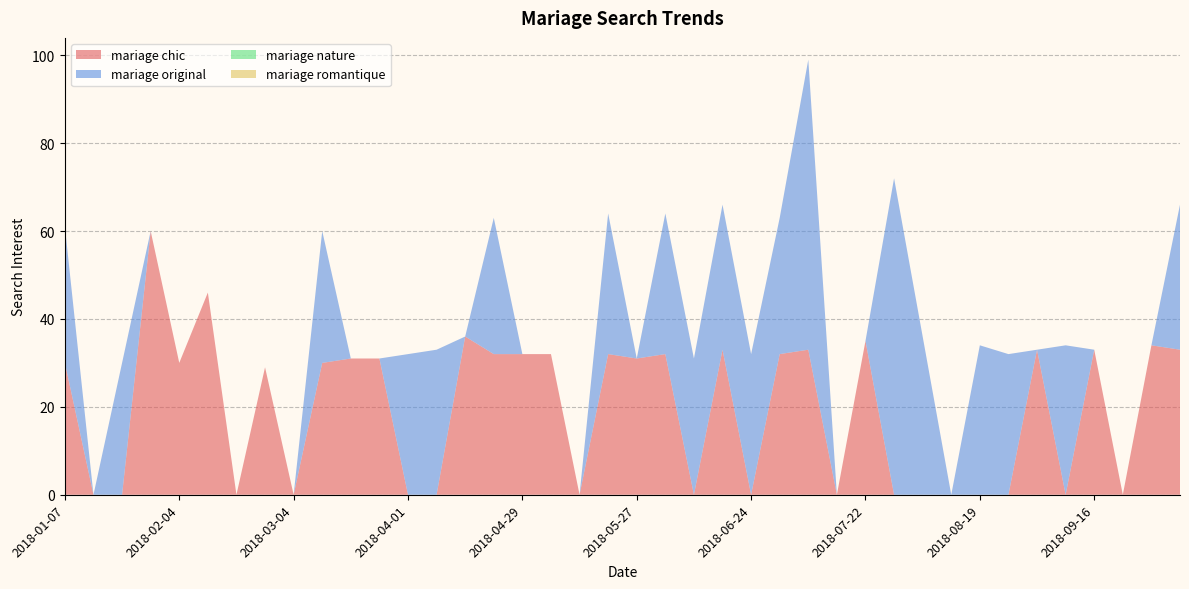

Reading left to right, what are all the values shown in this chart?

mariage chic: 2018-01-07=30	2018-01-14=0	2018-01-21=0	2018-01-28=60	2018-02-04=30	2018-02-11=46	2018-02-18=0	2018-02-25=29	2018-03-04=0	2018-03-11=30	2018-03-18=31	2018-03-25=31	2018-04-01=0	2018-04-08=0	2018-04-15=36	2018-04-22=32	2018-04-29=32	2018-05-06=32	2018-05-13=0	2018-05-20=32	2018-05-27=31	2018-06-03=32	2018-06-10=0	2018-06-17=33	2018-06-24=0	2018-07-01=32	2018-07-08=33	2018-07-15=0	2018-07-22=35	2018-07-29=0	2018-08-05=0	2018-08-12=0	2018-08-19=0	2018-08-26=0	2018-09-02=33	2018-09-09=0	2018-09-16=33	2018-09-23=0	2018-09-30=34	2018-10-07=33
mariage original: 2018-01-07=31	2018-01-14=0	2018-01-21=30	2018-01-28=0	2018-02-04=0	2018-02-11=0	2018-02-18=0	2018-02-25=0	2018-03-04=0	2018-03-11=30	2018-03-18=0	2018-03-25=0	2018-04-01=32	2018-04-08=33	2018-04-15=0	2018-04-22=31	2018-04-29=0	2018-05-06=0	2018-05-13=0	2018-05-20=32	2018-05-27=0	2018-06-03=32	2018-06-10=31	2018-06-17=33	2018-06-24=32	2018-07-01=31	2018-07-08=66	2018-07-15=0	2018-07-22=0	2018-07-29=72	2018-08-05=36	2018-08-12=0	2018-08-19=34	2018-08-26=32	2018-09-02=0	2018-09-09=34	2018-09-16=0	2018-09-23=0	2018-09-30=0	2018-10-07=33
mariage nature: 2018-01-07=0	2018-01-14=0	2018-01-21=0	2018-01-28=0	2018-02-04=0	2018-02-11=0	2018-02-18=0	2018-02-25=0	2018-03-04=0	2018-03-11=0	2018-03-18=0	2018-03-25=0	2018-04-01=0	2018-04-08=0	2018-04-15=0	2018-04-22=0	2018-04-29=0	2018-05-06=0	2018-05-13=0	2018-05-20=0	2018-05-27=0	2018-06-03=0	2018-06-10=0	2018-06-17=0	2018-06-24=0	2018-07-01=0	2018-07-08=0	2018-07-15=0	2018-07-22=0	2018-07-29=0	2018-08-05=0	2018-08-12=0	2018-08-19=0	2018-08-26=0	2018-09-02=0	2018-09-09=0	2018-09-16=0	2018-09-23=0	2018-09-30=0	2018-10-07=0
mariage romantique: 2018-01-07=0	2018-01-14=0	2018-01-21=0	2018-01-28=0	2018-02-04=0	2018-02-11=0	2018-02-18=0	2018-02-25=0	2018-03-04=0	2018-03-11=0	2018-03-18=0	2018-03-25=0	2018-04-01=0	2018-04-08=0	2018-04-15=0	2018-04-22=0	2018-04-29=0	2018-05-06=0	2018-05-13=0	2018-05-20=0	2018-05-27=0	2018-06-03=0	2018-06-10=0	2018-06-17=0	2018-06-24=0	2018-07-01=0	2018-07-08=0	2018-07-15=0	2018-07-22=0	2018-07-29=0	2018-08-05=0	2018-08-12=0	2018-08-19=0	2018-08-26=0	2018-09-02=0	2018-09-09=0	2018-09-16=0	2018-09-23=0	2018-09-30=0	2018-10-07=0